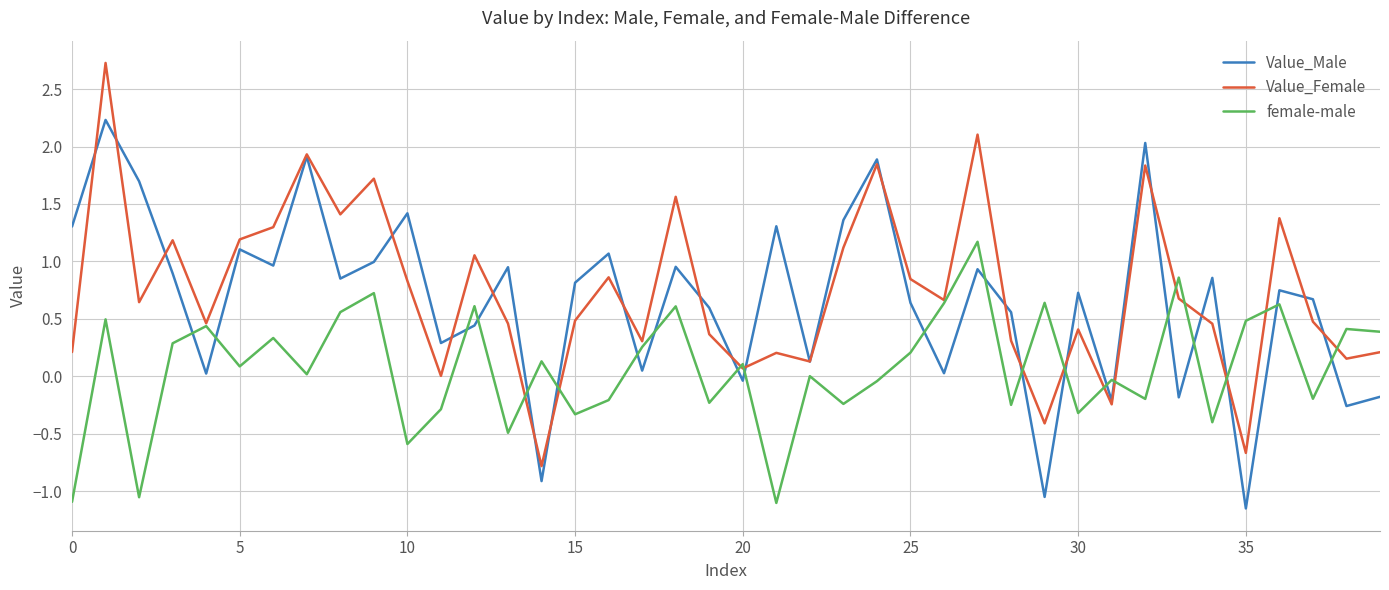

True or false: Value_Female and Value_Male intersect in this chart.

True